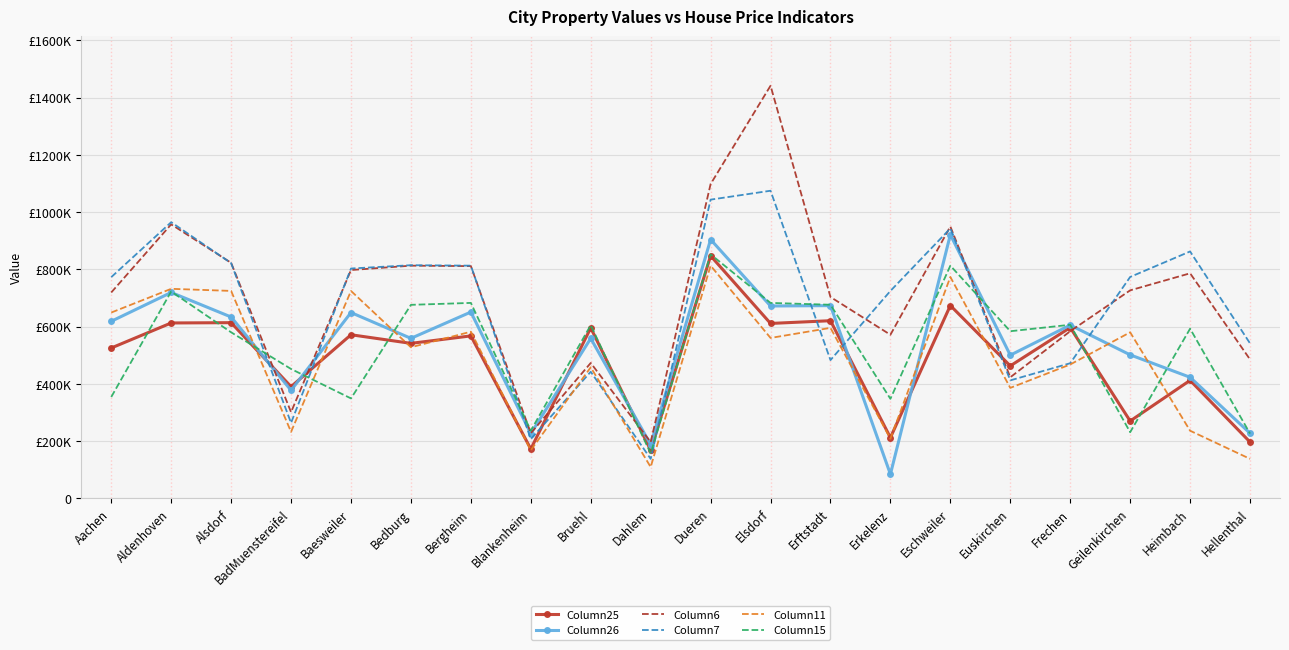

Which has a higher value, Blankenheim or Alsdorf?

Alsdorf